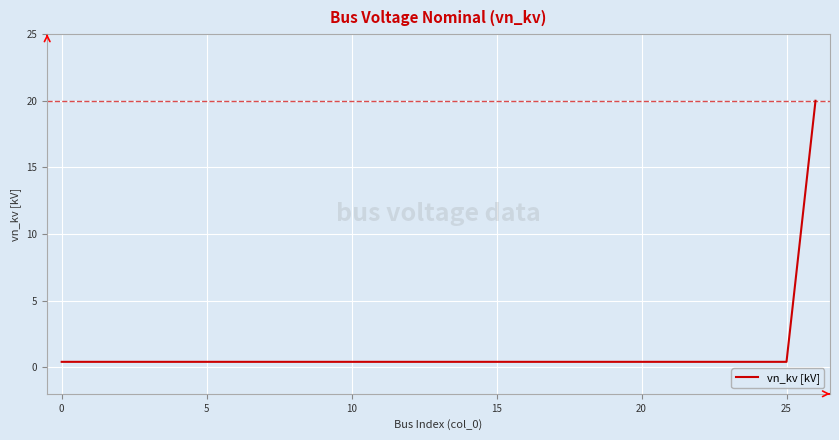

What is the smallest value displayed?

0.4